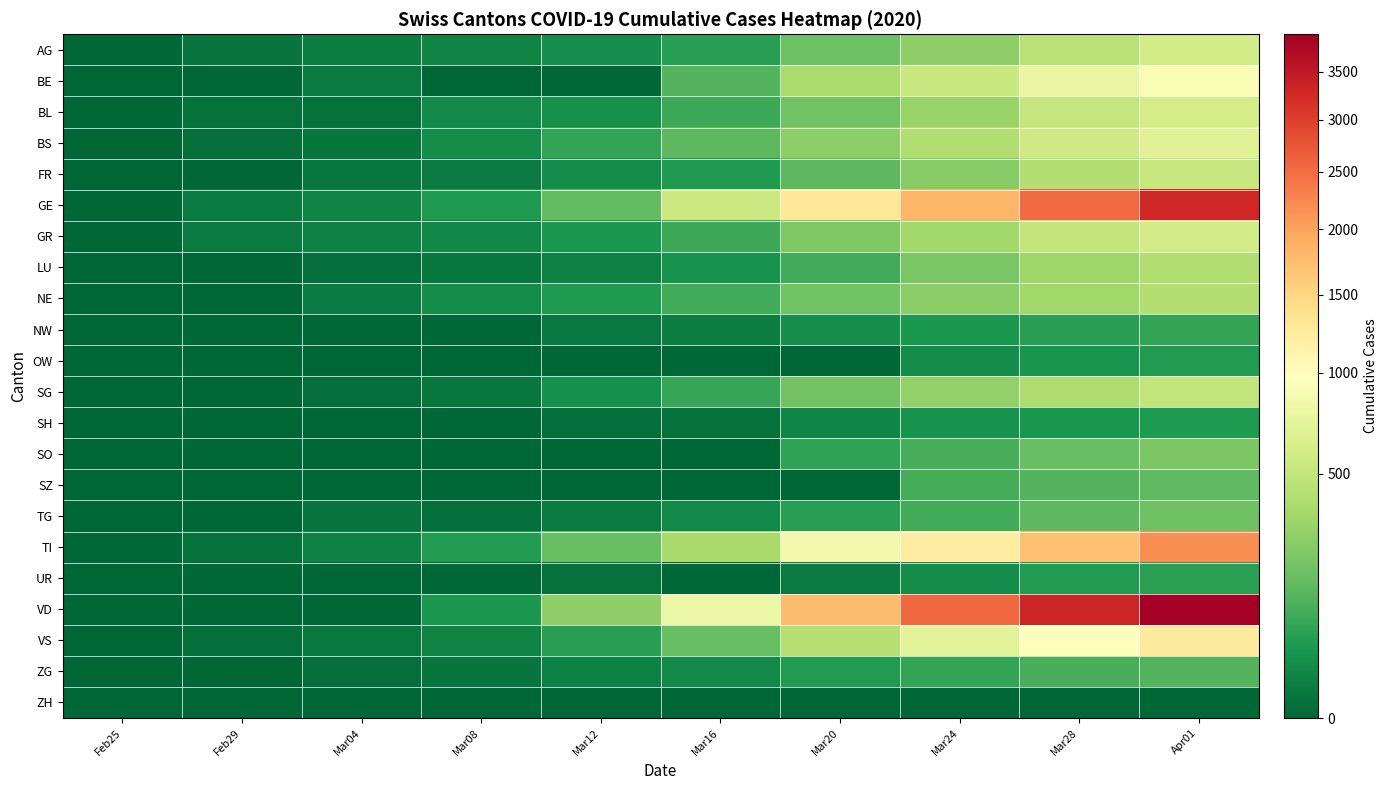

How many series are shown in this chart?

22